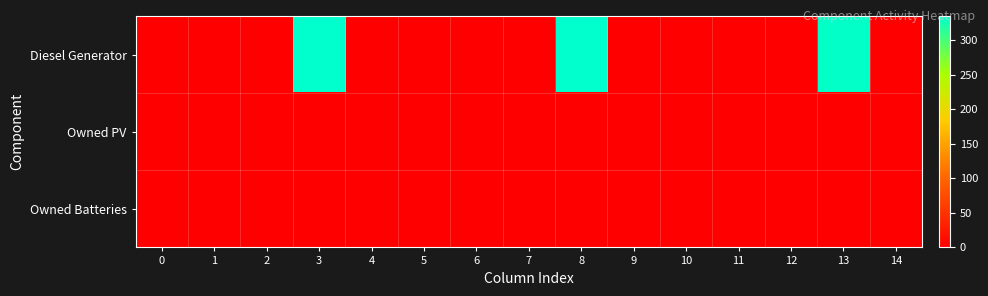

Reading left to right, extract all data points from this chart.

Diesel Generator: 0=0	1=0	2=0	3=335	4=0	5=1	6=0	7=0	8=334	9=1	10=1	11=0	12=0	13=333	14=0
Owned PV: 0=0	1=0	2=0	3=0	4=0	5=0	6=0	7=0	8=0	9=0	10=0	11=0	12=0	13=0	14=0
Owned Batteries: 0=0	1=0	2=0	3=0	4=0	5=0	6=0	7=0	8=0	9=0	10=0	11=0	12=0	13=0	14=0